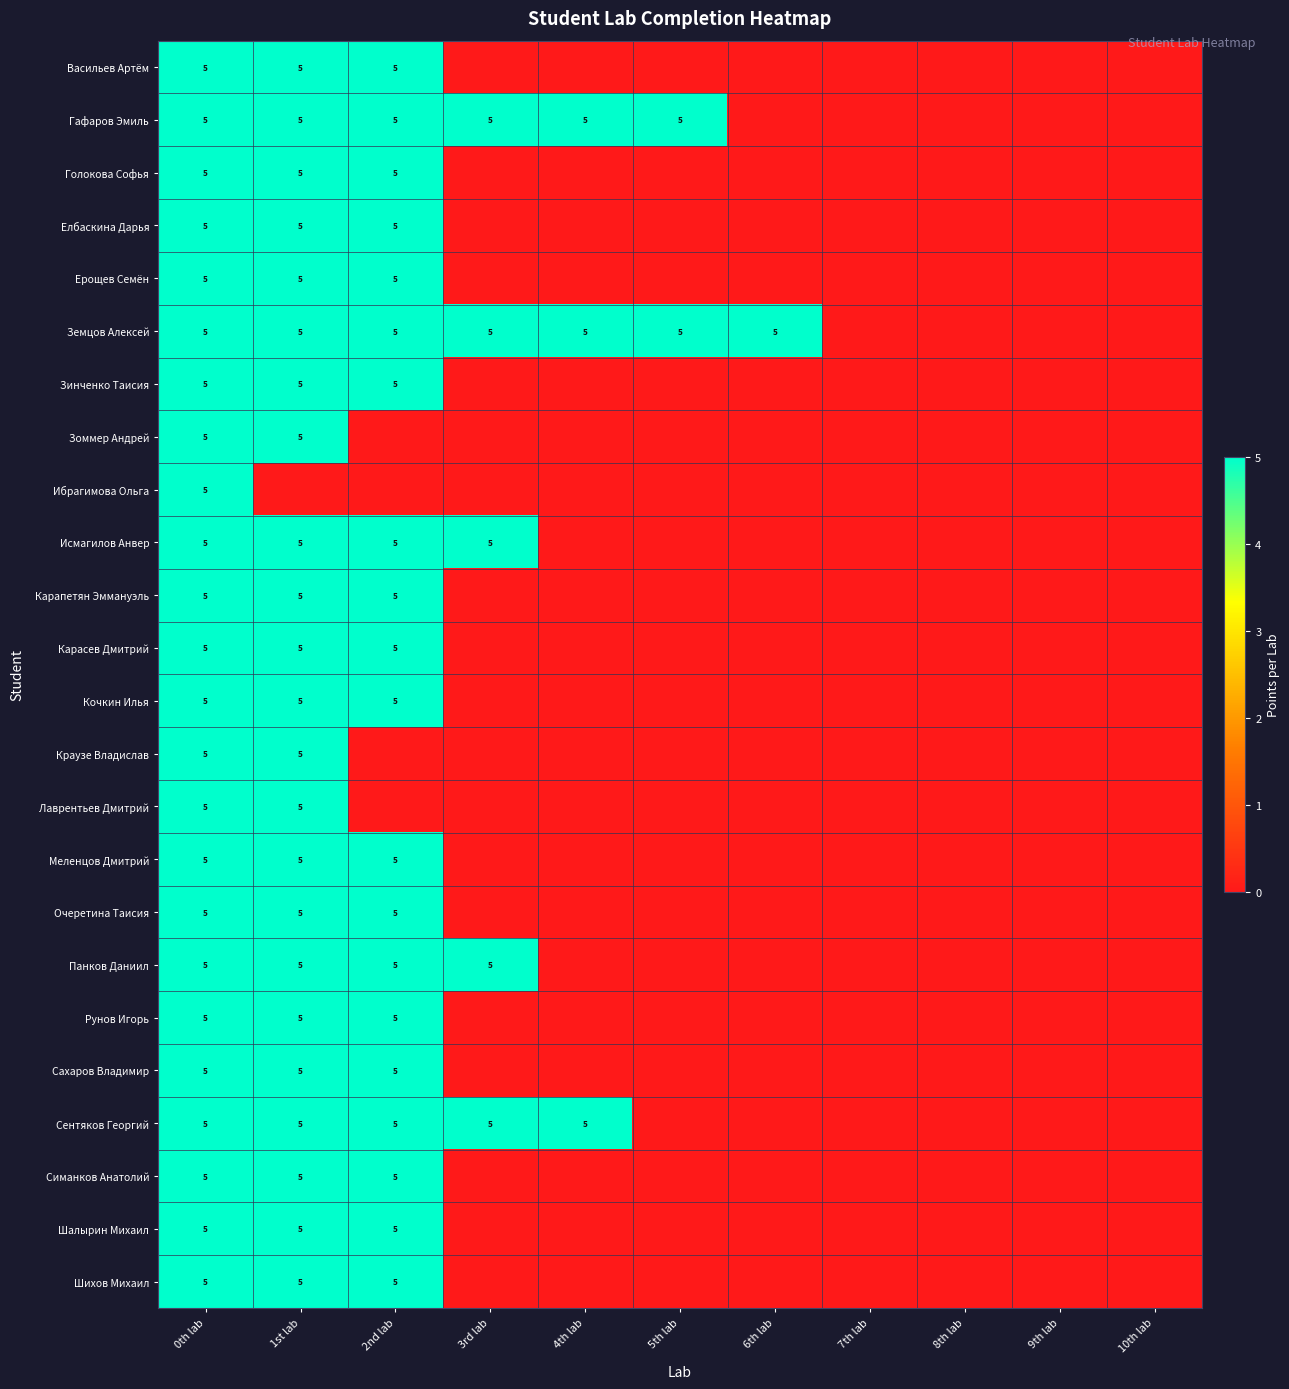

True or false: Гафаров Эмиль has a value of 5 at 5th lab.

True